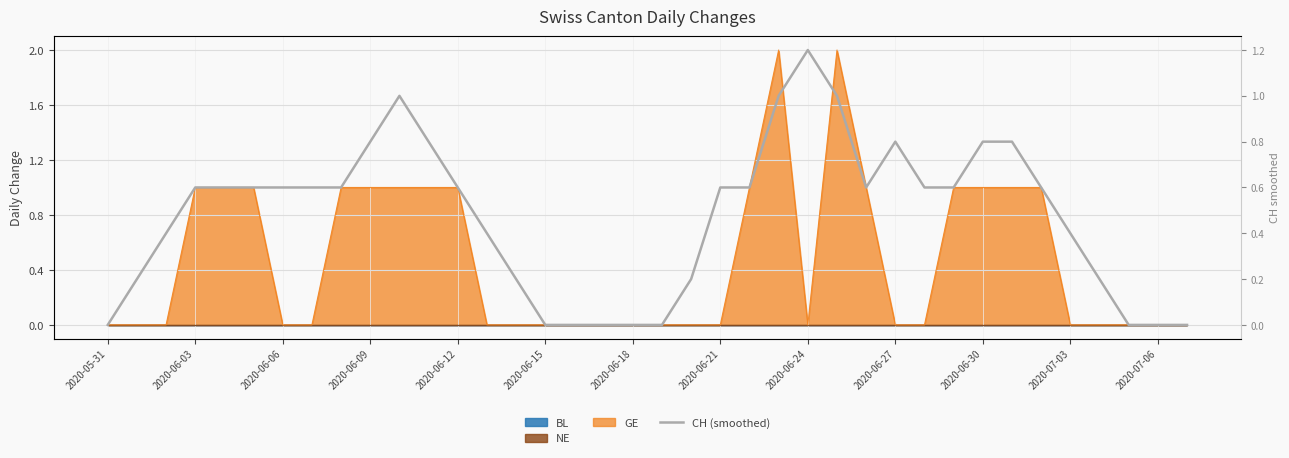

Where is the first local minimum?

26